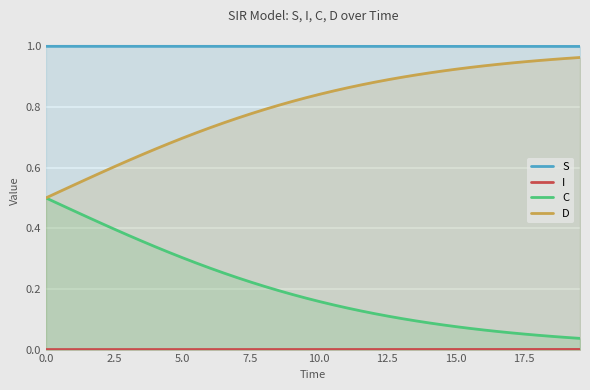

Which series has the largest total across all categories?

S